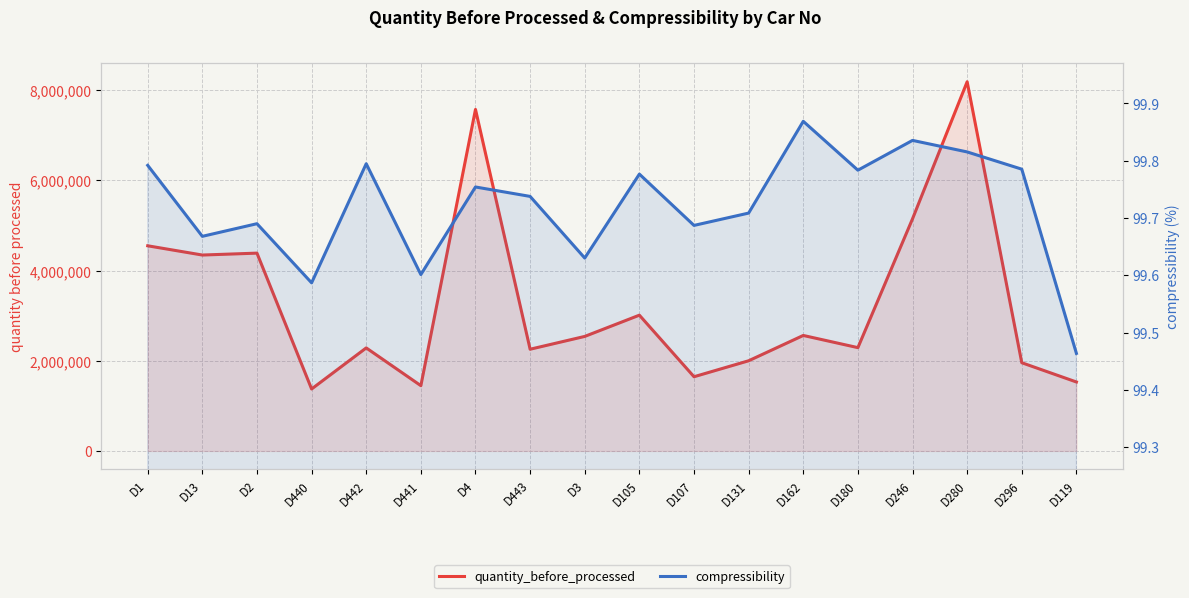

True or false: compressibility and quantity_before_processed cross at least once.

False